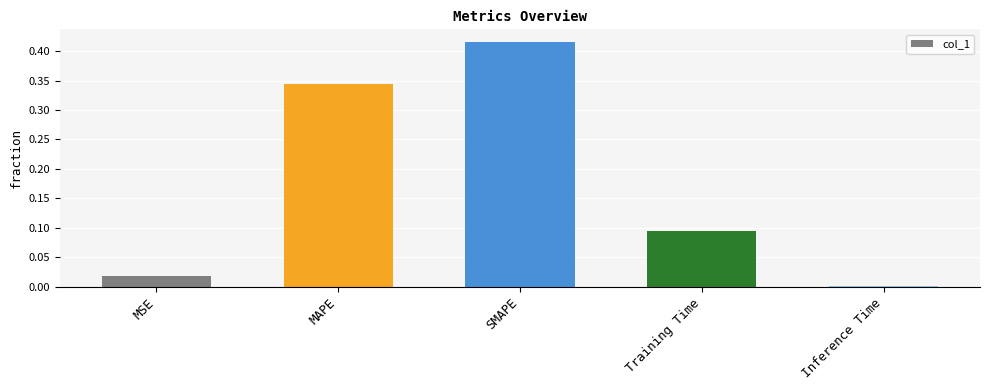

How many bars are there in total?

5